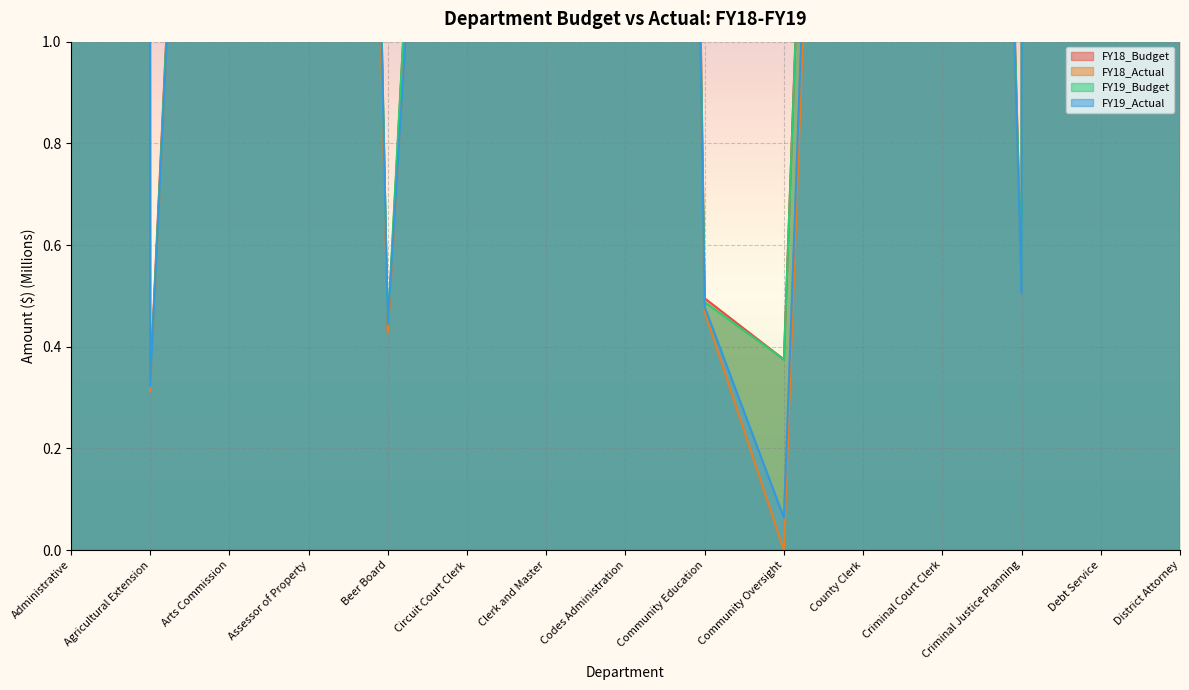

What is the label of the 3rd point from the left?

Arts Commission